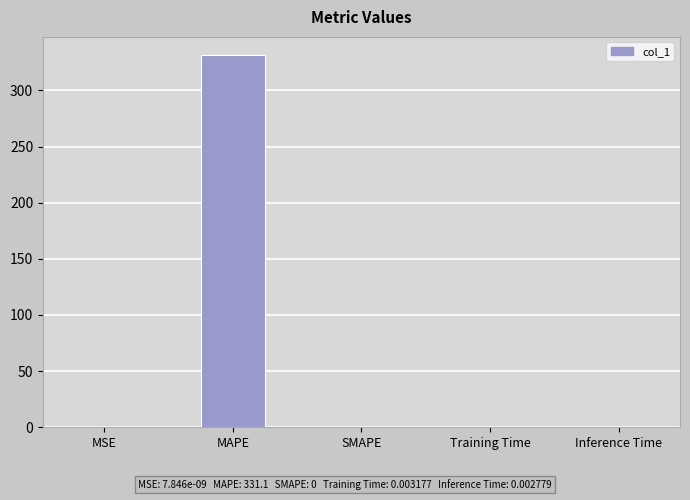

What is the greatest value displayed?

331.1